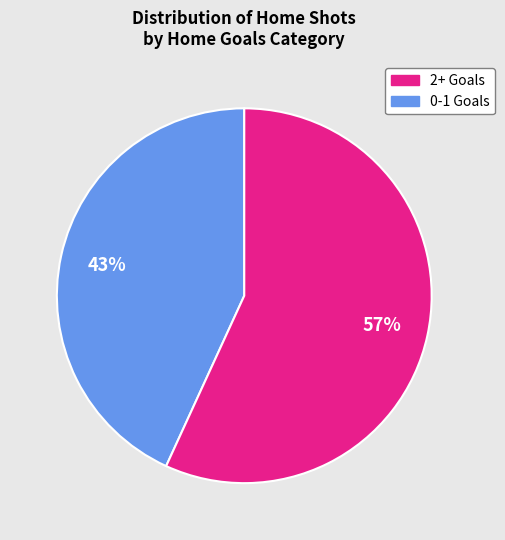

To the nearest percent, what is the difference between the largest and smallest slice percentages?

14%